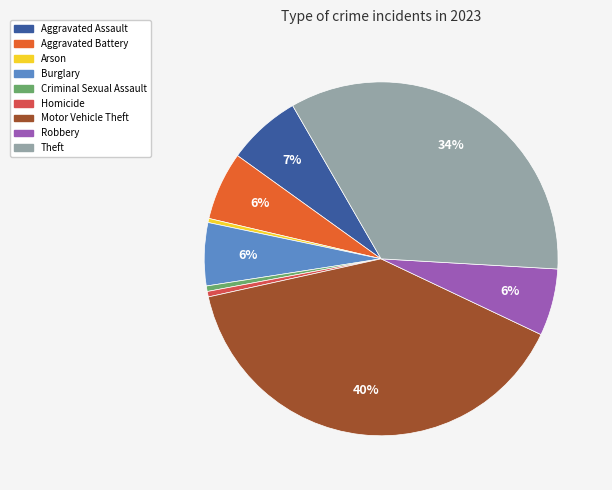

Is the sum of Aggravated Assault and Robbery greater than half?

No